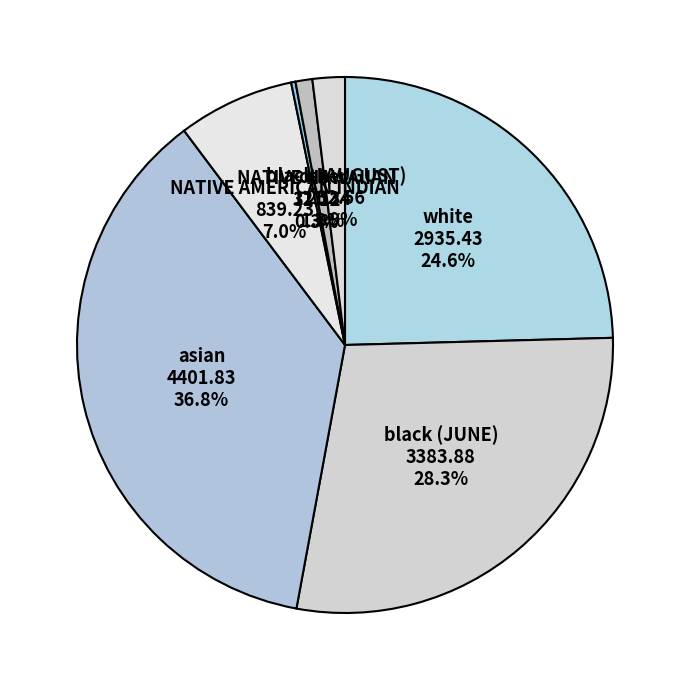

Which slice is the largest?

asian